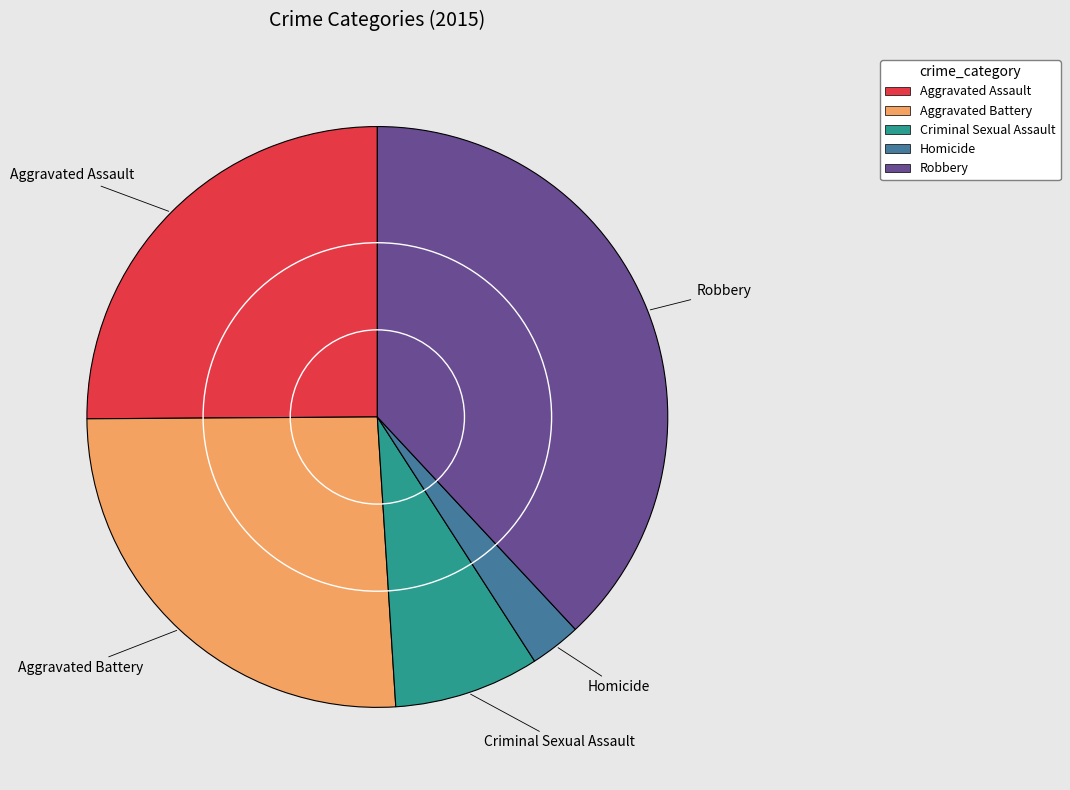

Do Homicide and Criminal Sexual Assault together represent more than half of the pie?

No